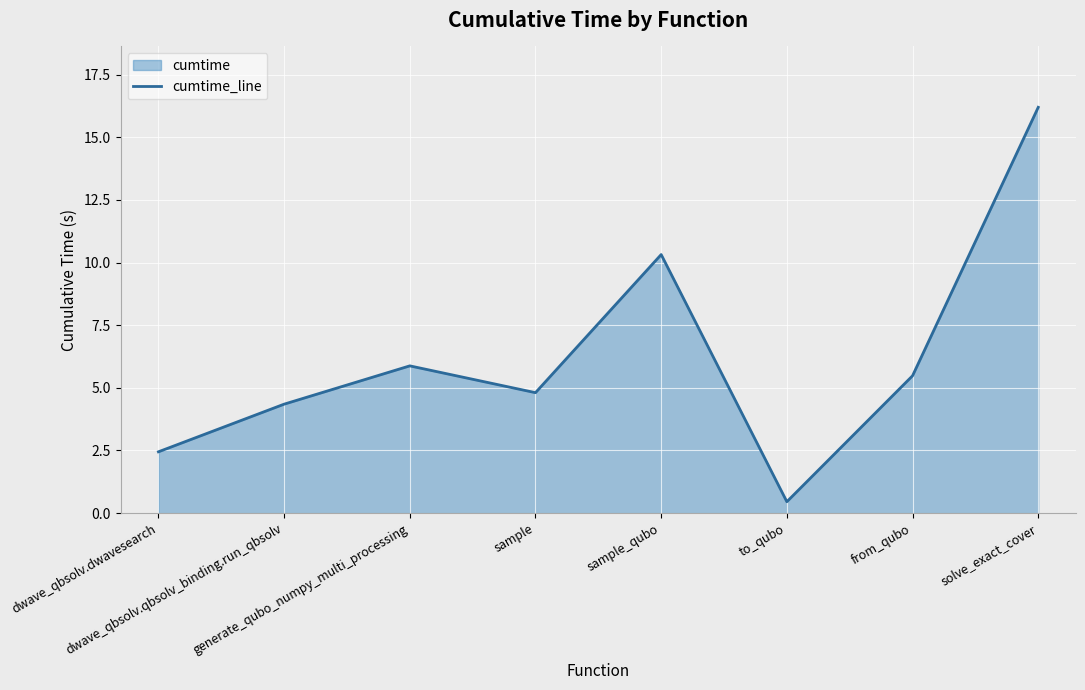

What is the difference between the maximum and minimum values?

15.7